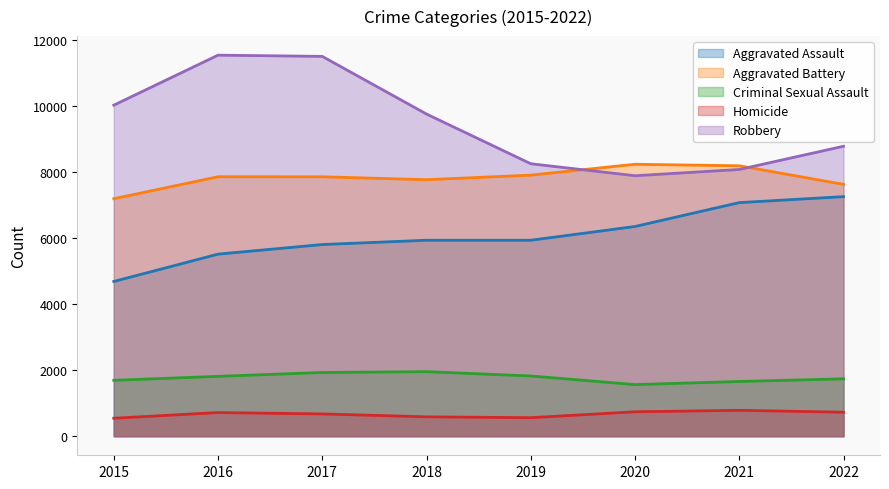

What are all the series names shown in the legend?

Aggravated Assault, Aggravated Battery, Criminal Sexual Assault, Homicide, Robbery